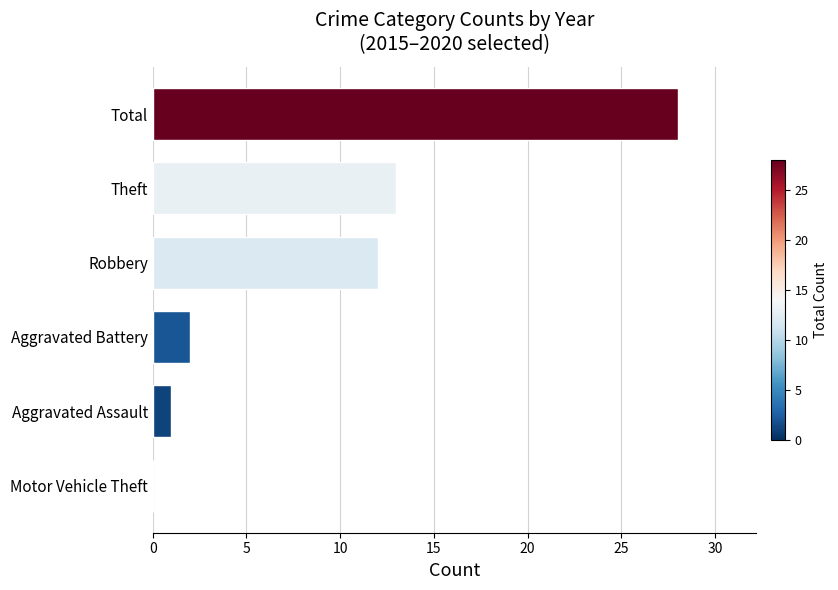

The chart shows a value of 7 at Total. True or false?

False